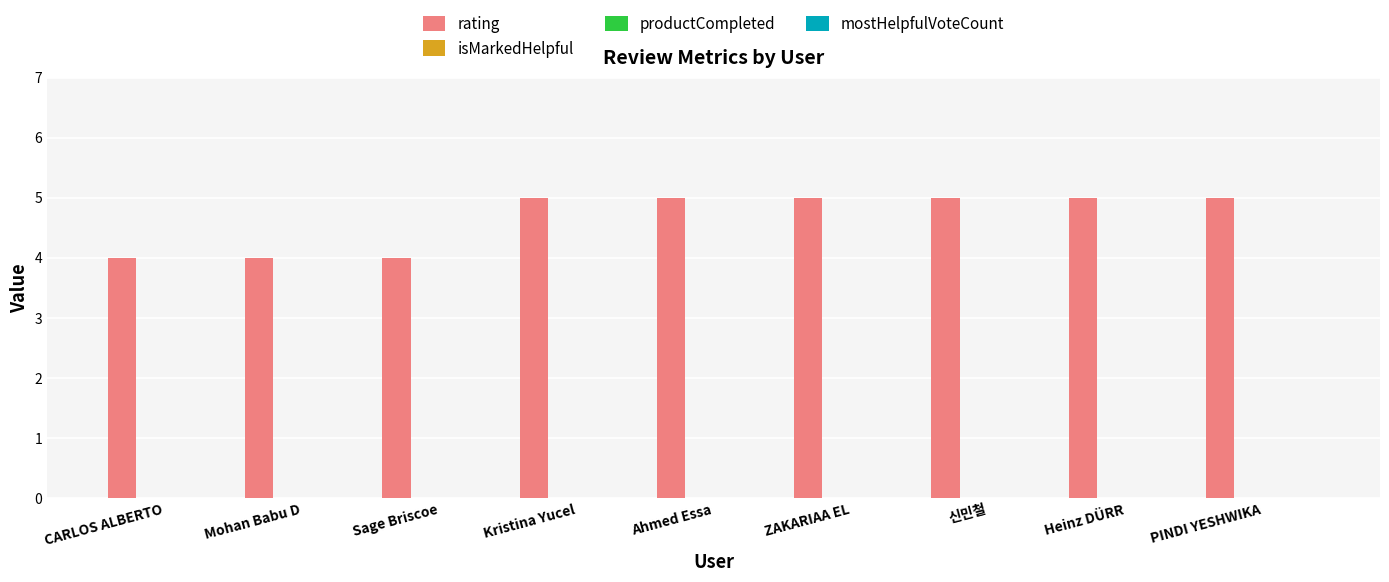

What is the maximum value shown in the chart?

5